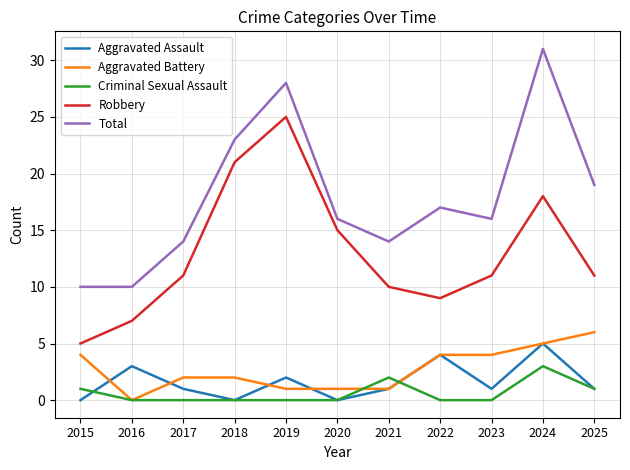

At 2017, list the series in order from smallest to largest.

Criminal Sexual Assault, Aggravated Assault, Aggravated Battery, Robbery, Total